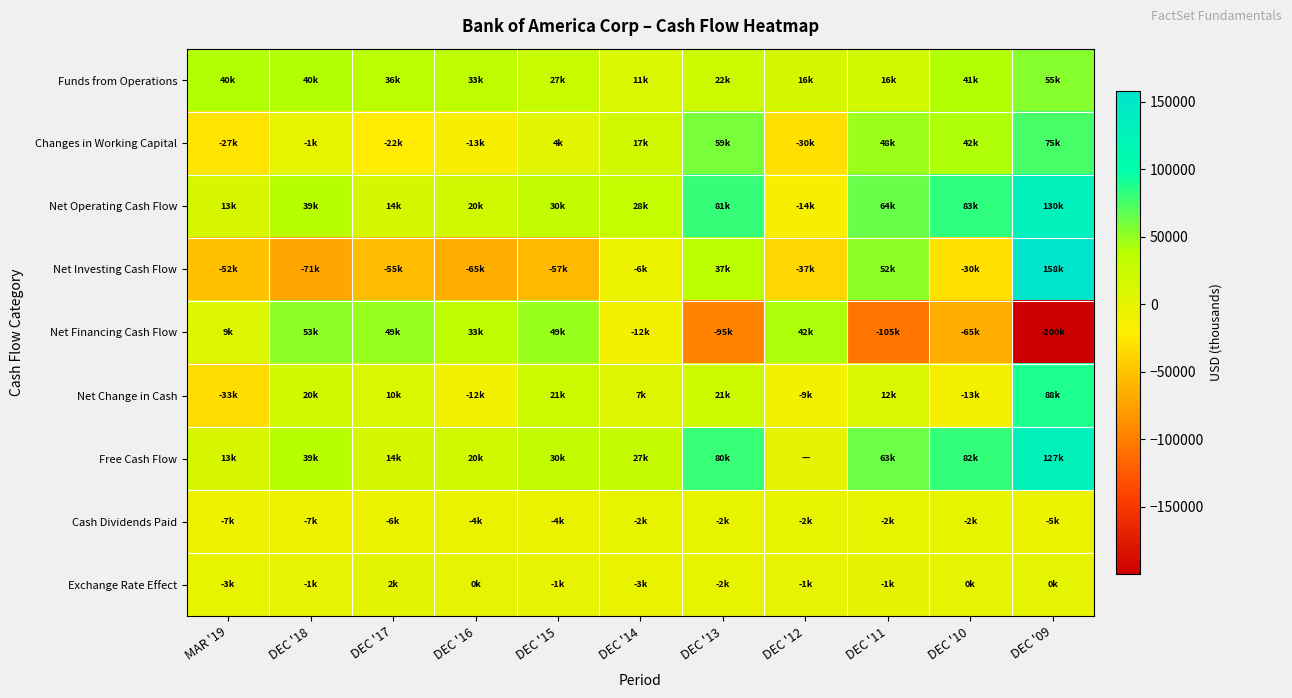

How many categories are shown in the chart?

11